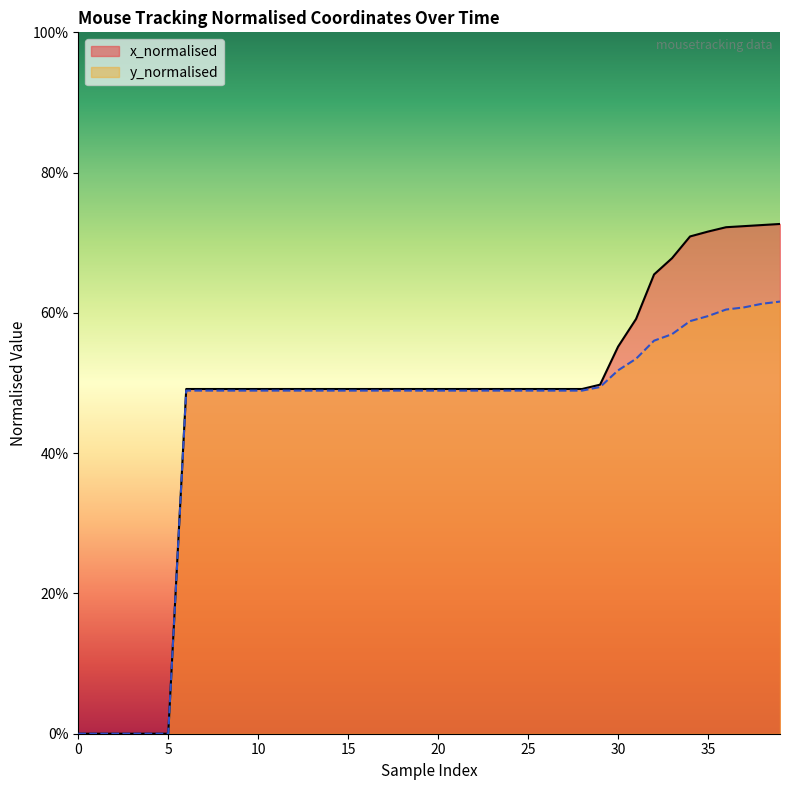

Rank the series by their average value, from highest to lowest.

x_normalised, y_normalised